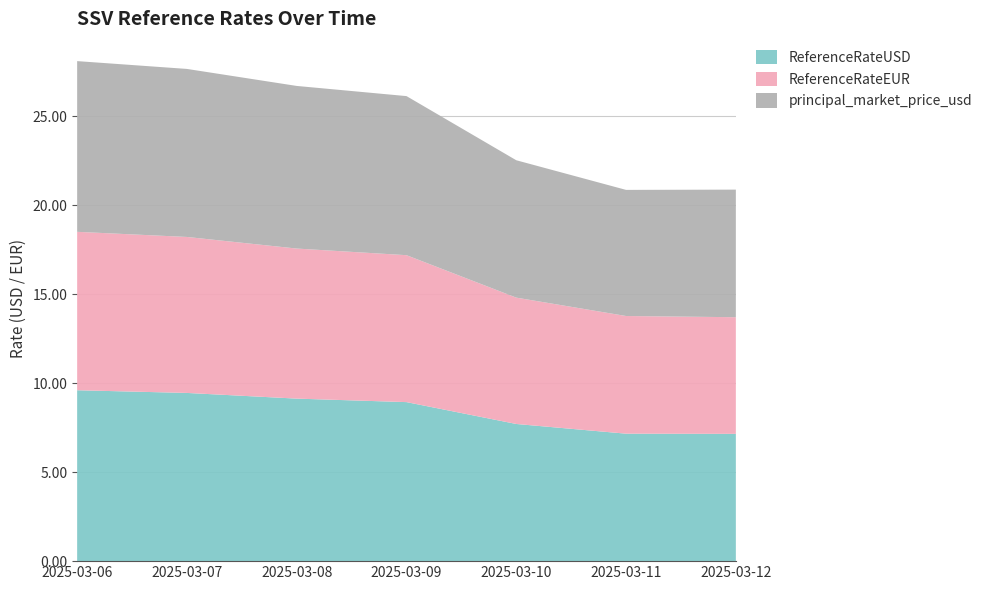

Reading left to right, what are all the values shown in this chart?

ReferenceRateUSD: 9.6	9.5	9.1	8.9	7.7	7.2	7.2
ReferenceRateEUR: 8.9	8.8	8.4	8.3	7.1	6.6	6.6
principal_market_price_usd: 9.6	9.4	9.1	8.9	7.7	7.1	7.2